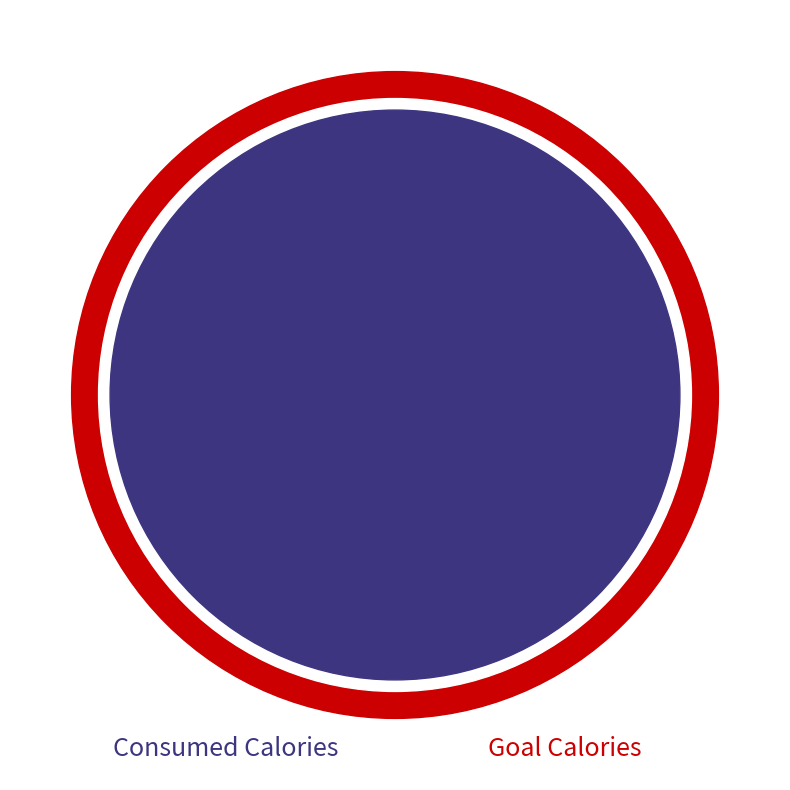

Do Consumed Calories and Goal Calories together represent more than half of the pie?

Yes